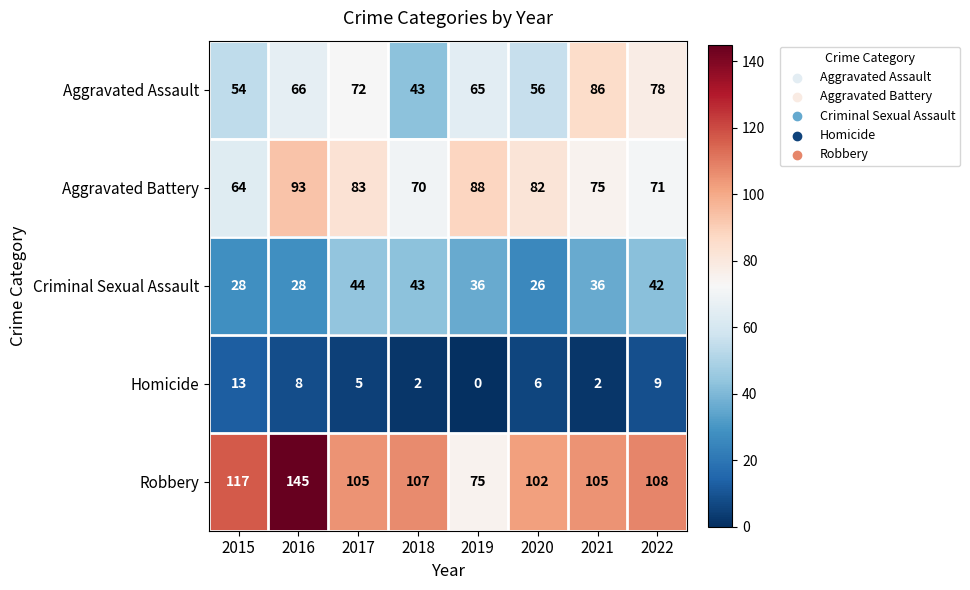

What is the maximum value shown in the chart?

145